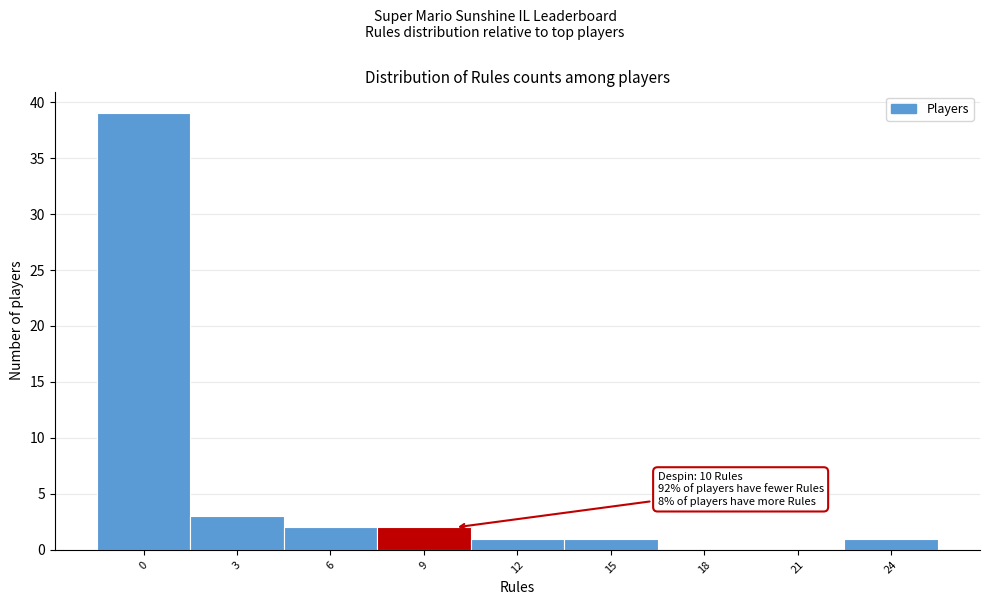

Reading left to right, transcribe all the data shown in this chart.

0=39	3=3	6=2	9=2	12=1	15=1	18=0	21=0	24=1